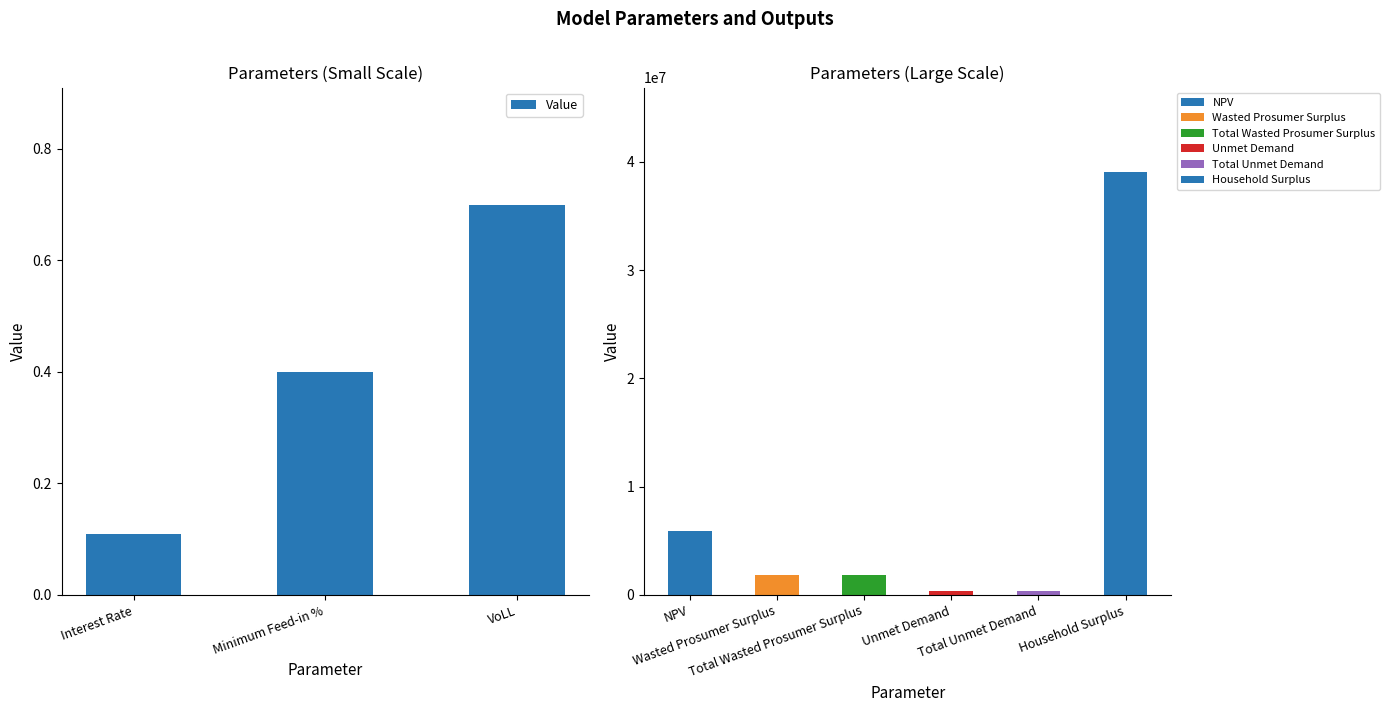

What is the difference between the maximum and minimum values?

0.6